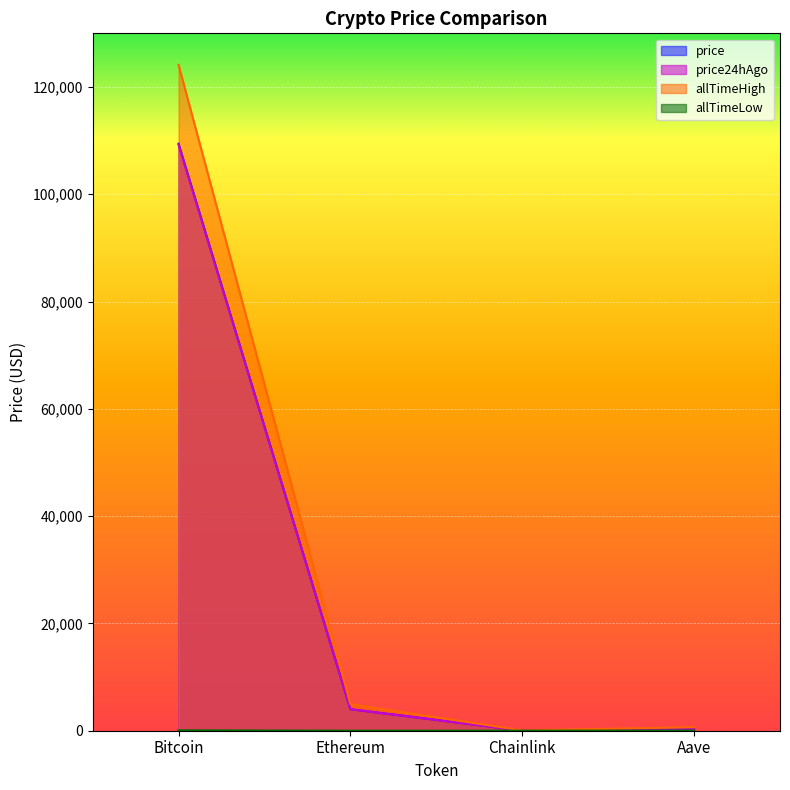

How many lines are shown in the chart?

4